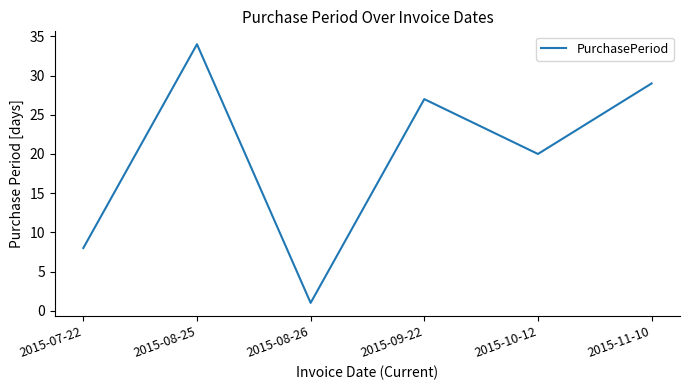

What is the change in value from 2015-10-12 to 2015-11-10?

+9